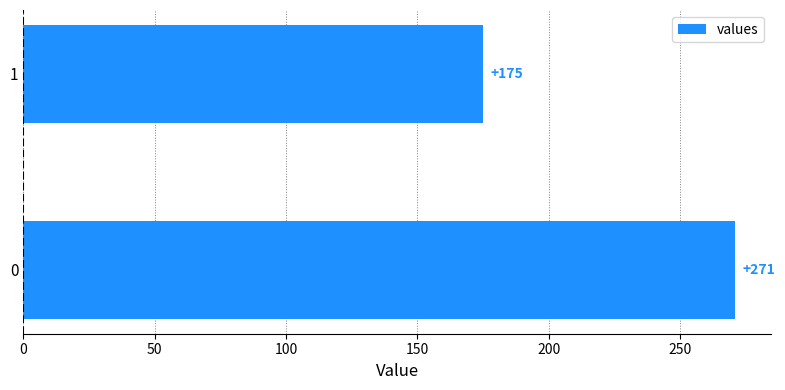

What is the change in value from 0 to 1?

-96